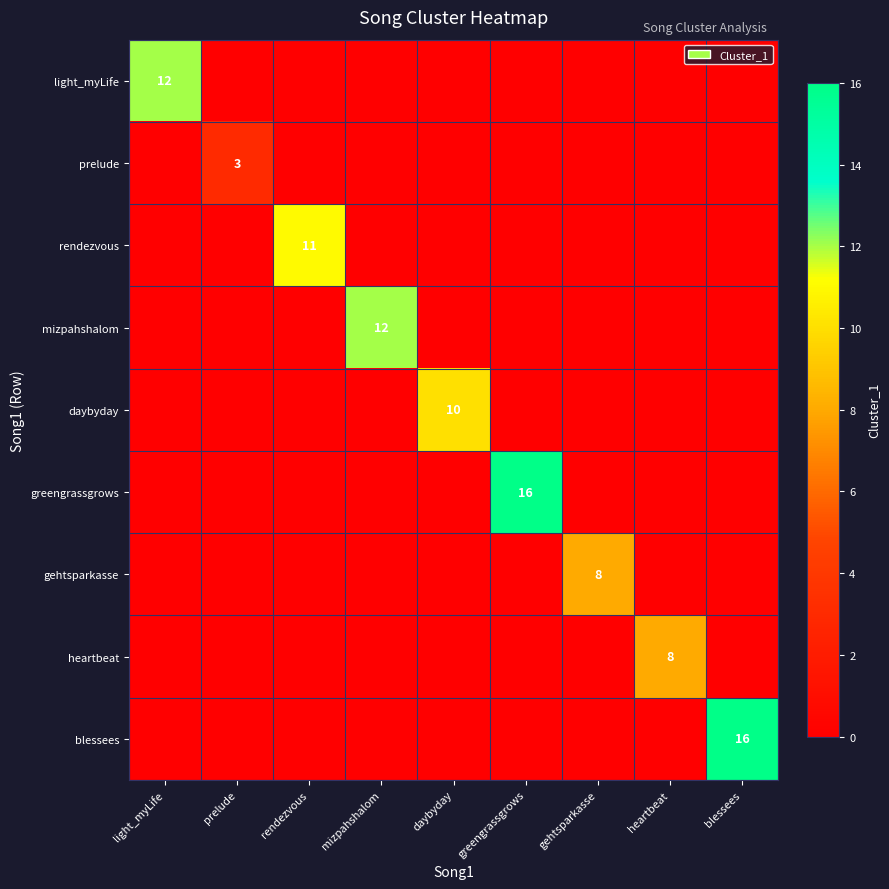

What is the spread (max minus min) of values at greengrassgrows?

16